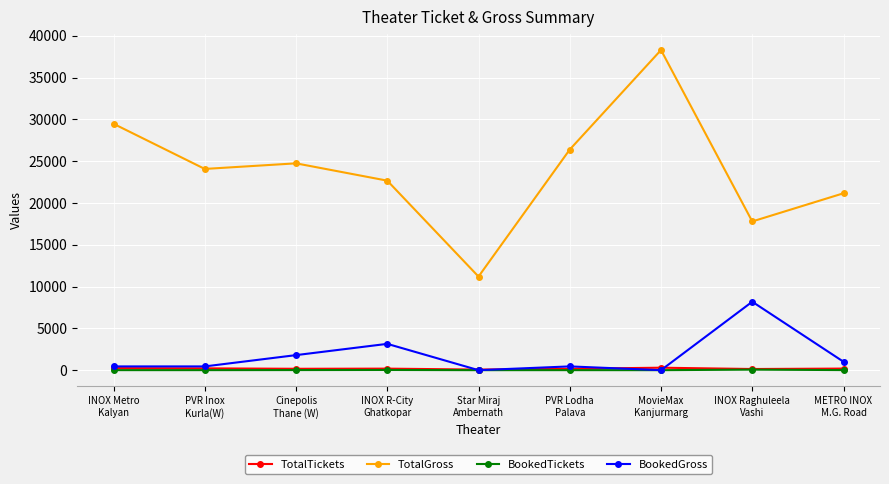

How many lines are shown in the chart?

4